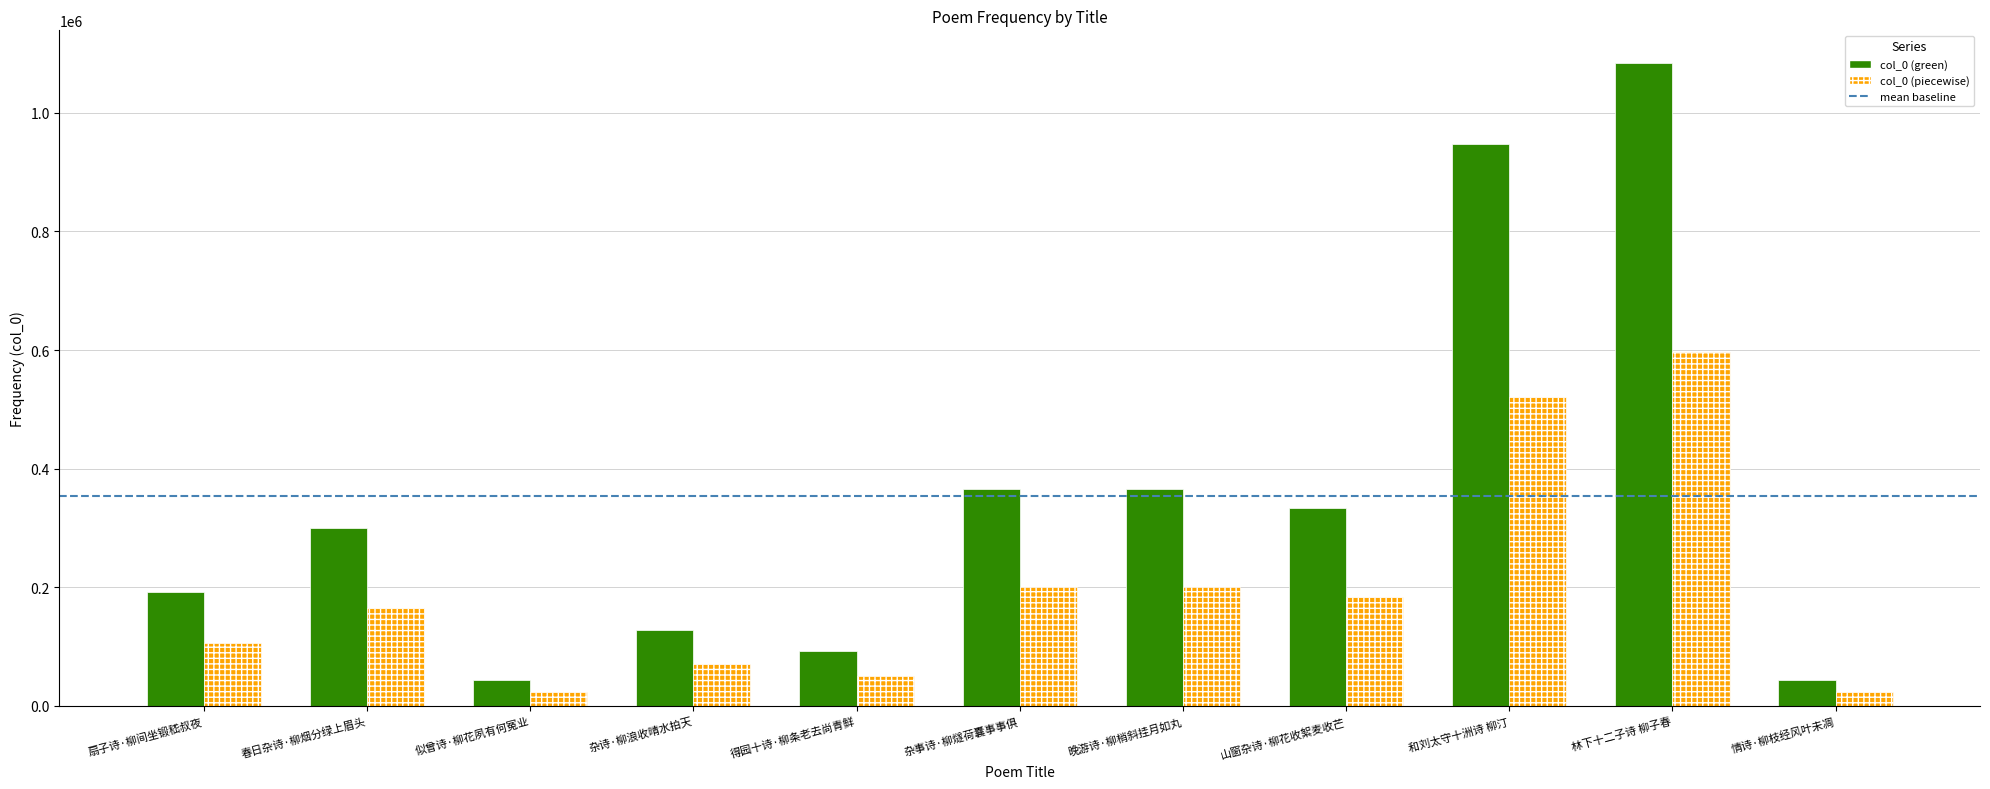

Is it true that col_0 (piecewise) equals 1009510.5 at 林下十二子诗 柳子春?

False